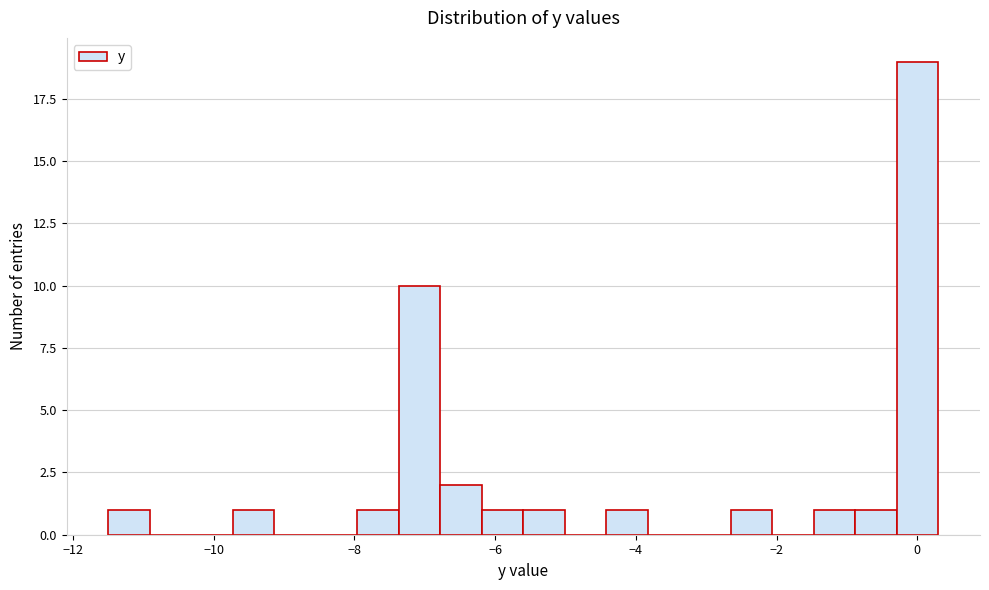

Read against the x-axis, roughly where is the centre of the tallest bar?

0.0